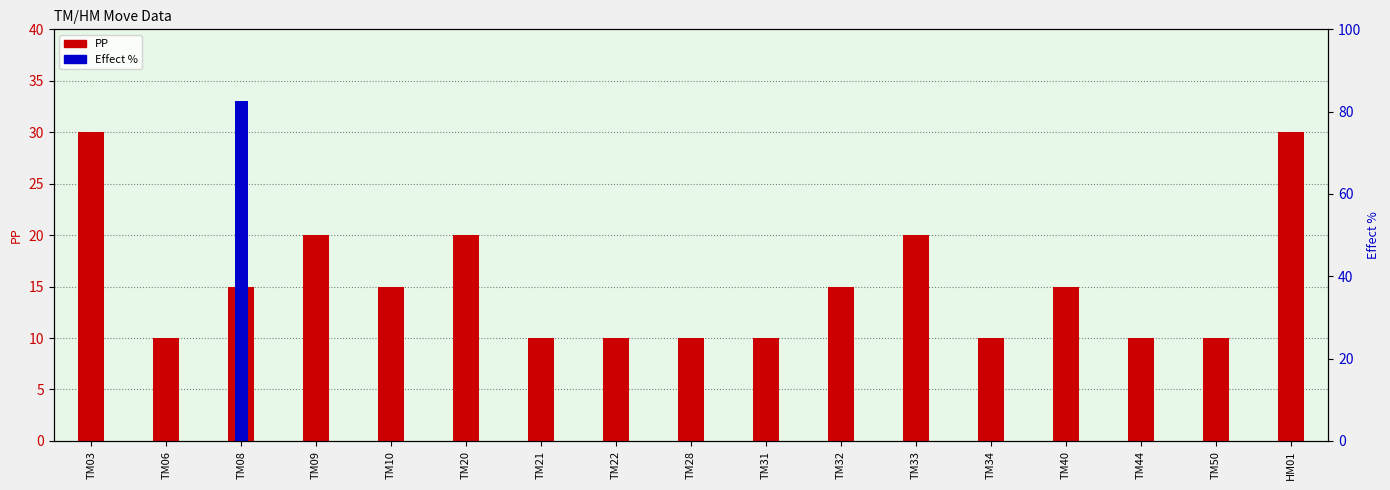

True or false: Effect % has a value of 11 at TM34.

False